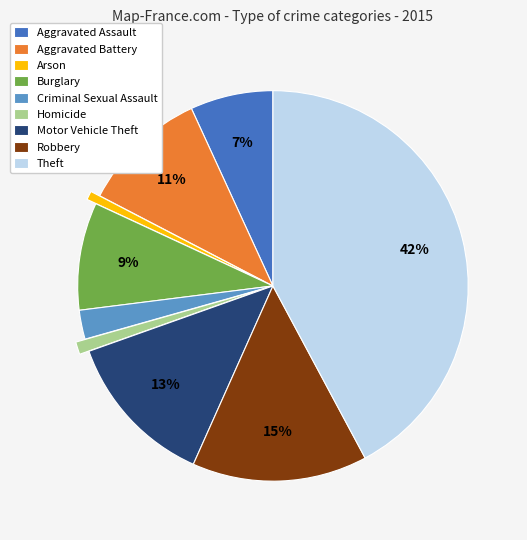

What is the ratio of the value at Motor Vehicle Theft to the value at Theft?

0.3